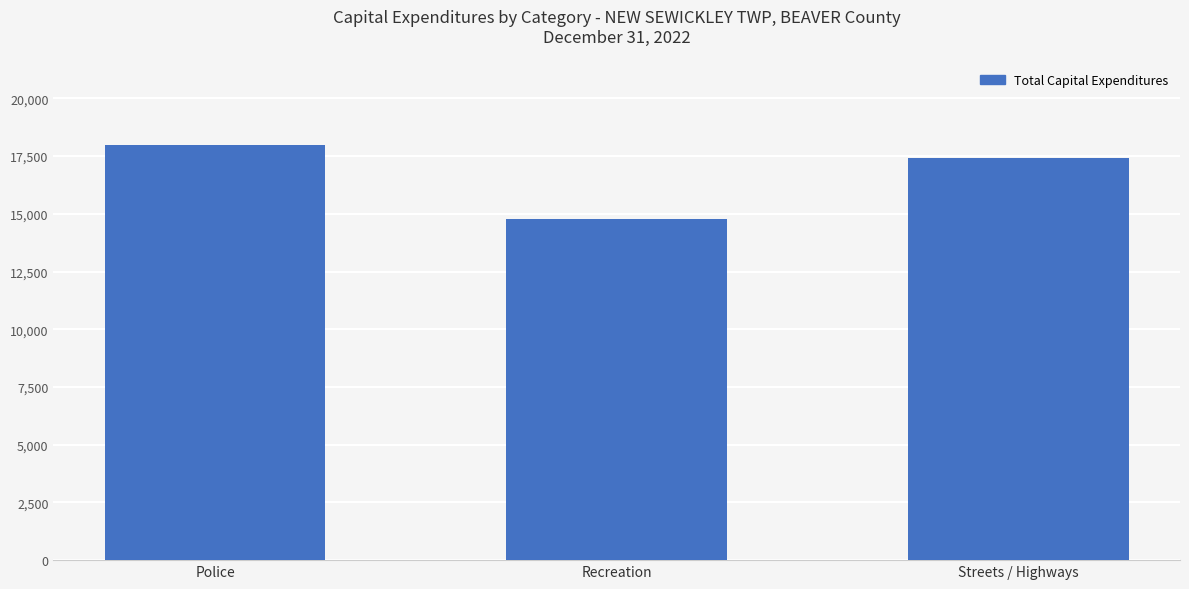

How many data points are less than 17423?

1